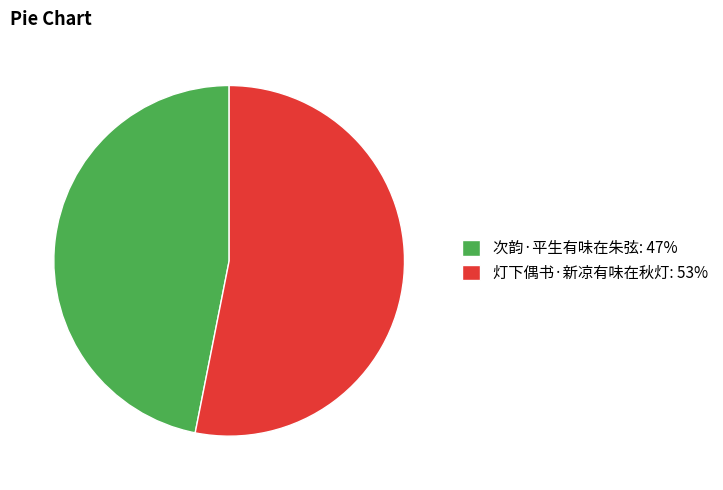

Count the number of slices in the pie.

2